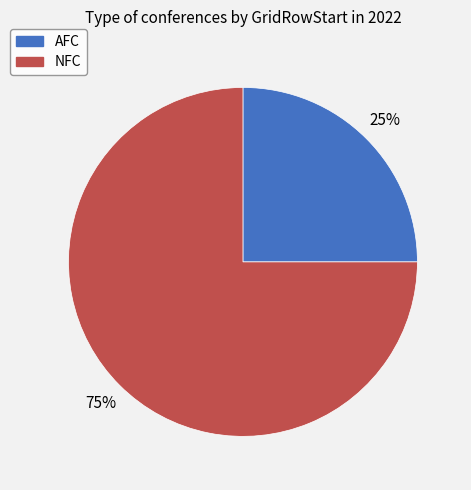

True or false: NFC accounts for 87% of the total.

False